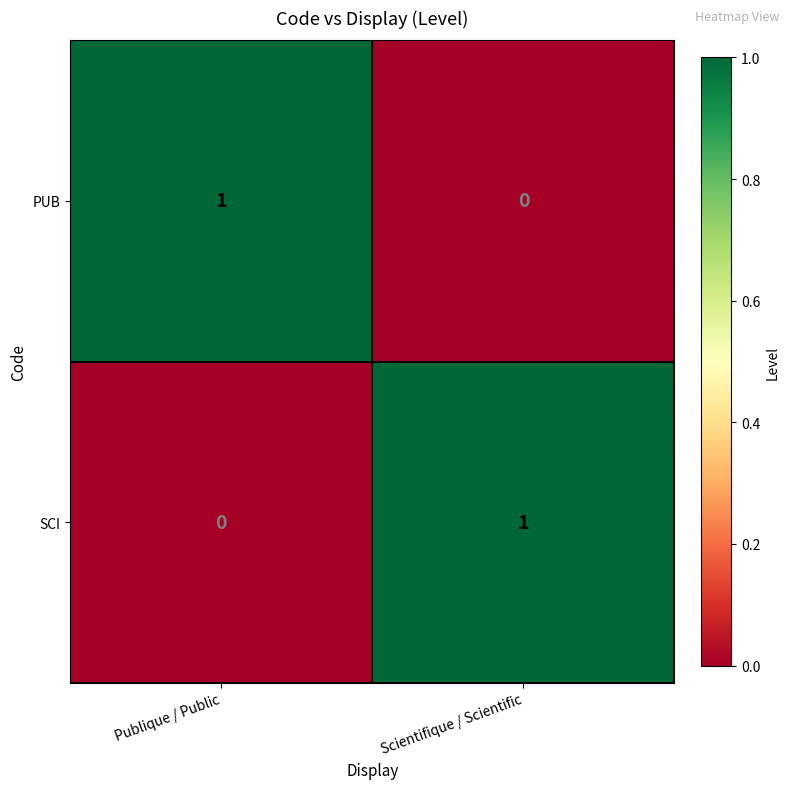

Count the number of categories in the chart.

2